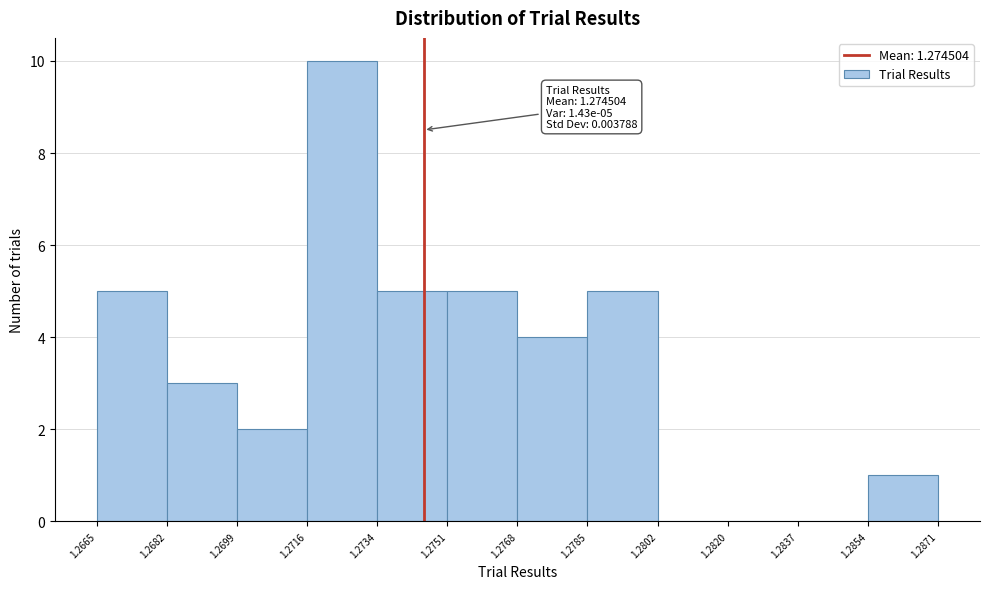

Over which range of the x-axis is the bar tallest?

1.2716 to 1.2734